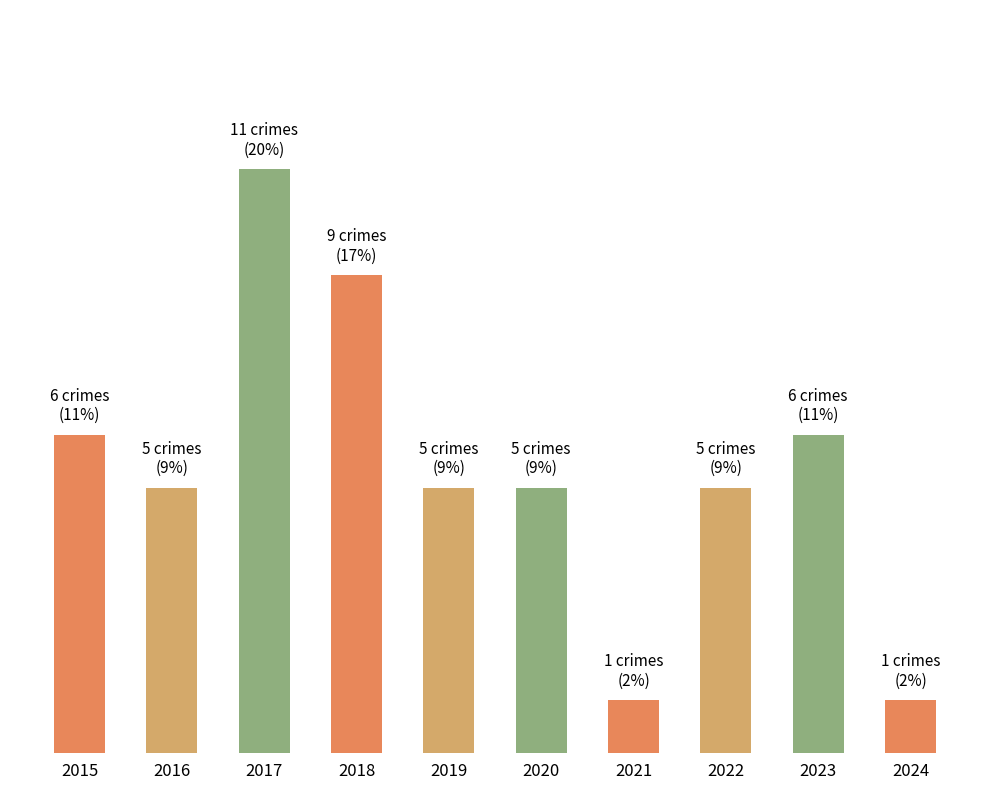

How many values are between 5 and 6?

6